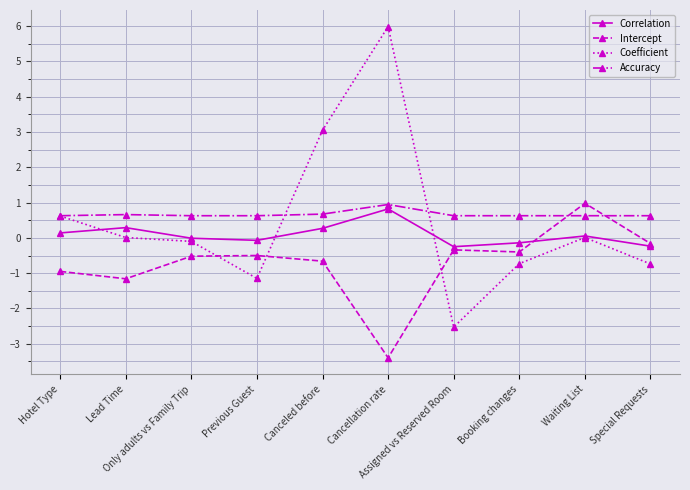

The Coefficient series shows 3.0 at Canceled before. True or false?

True